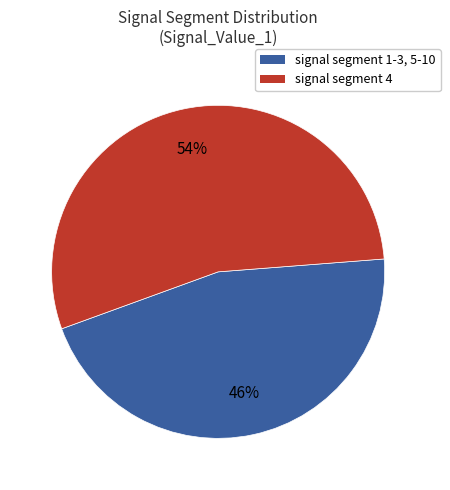

To the nearest percent, what is the average slice percentage?

50%